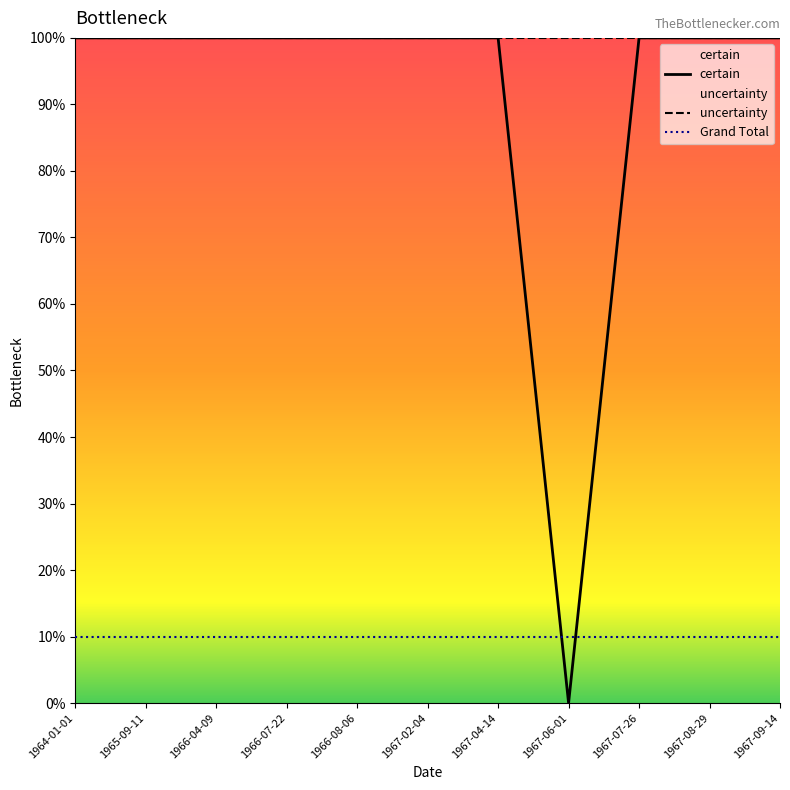

Does the chart display data point markers on the line(s)?

No